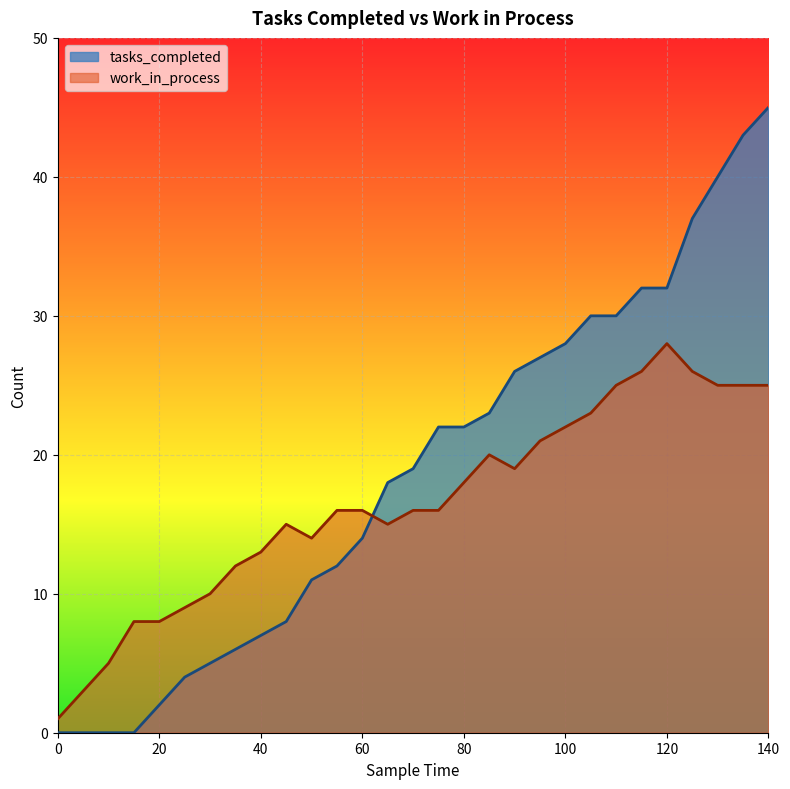

Which series has the widest spread of values?

tasks_completed